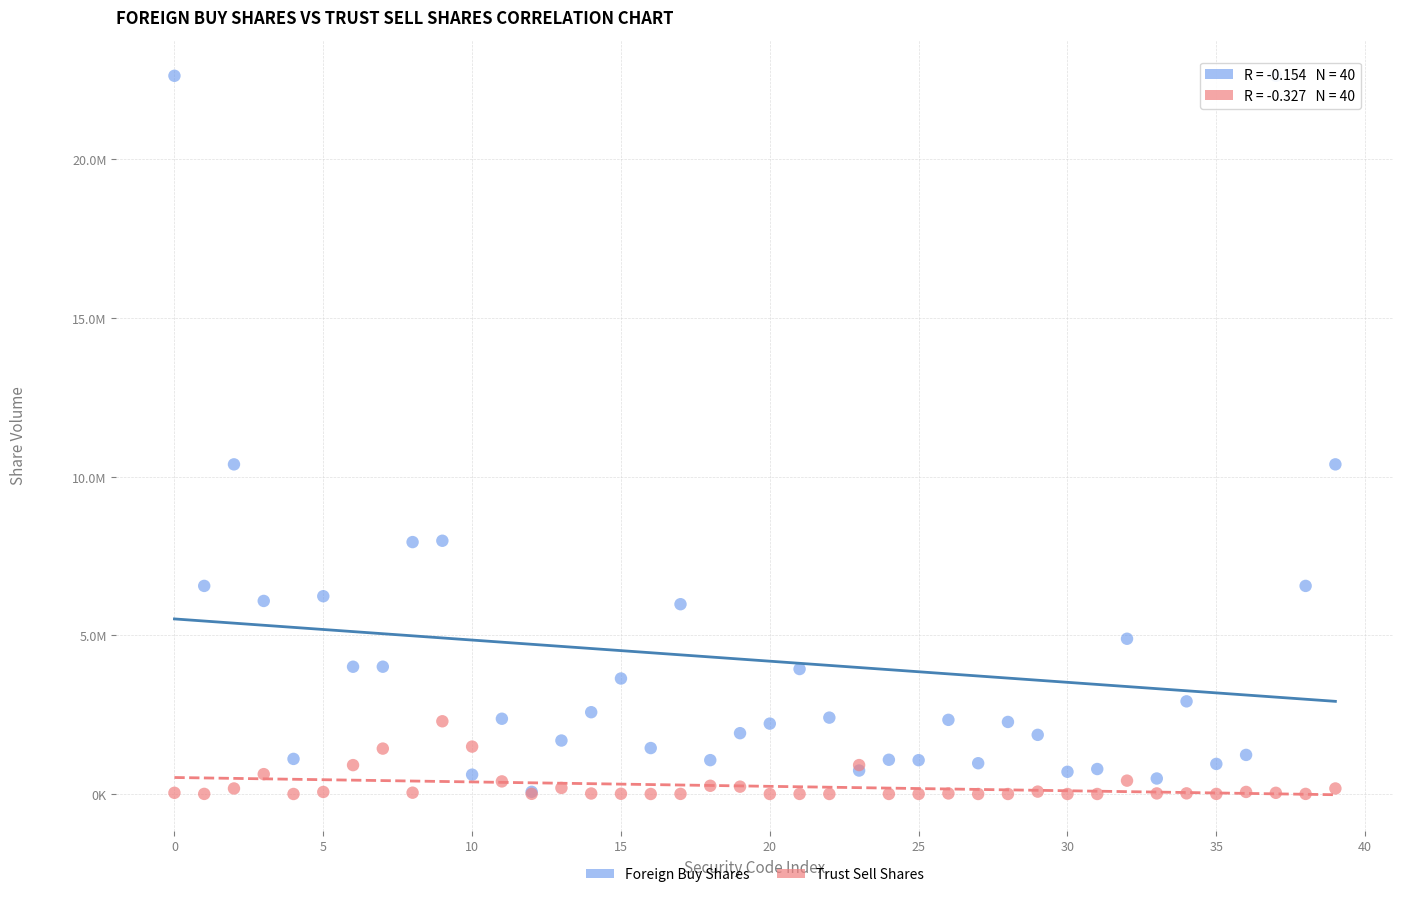

What are all the series names shown in the legend?

Foreign Buy Shares, Trust Sell Shares